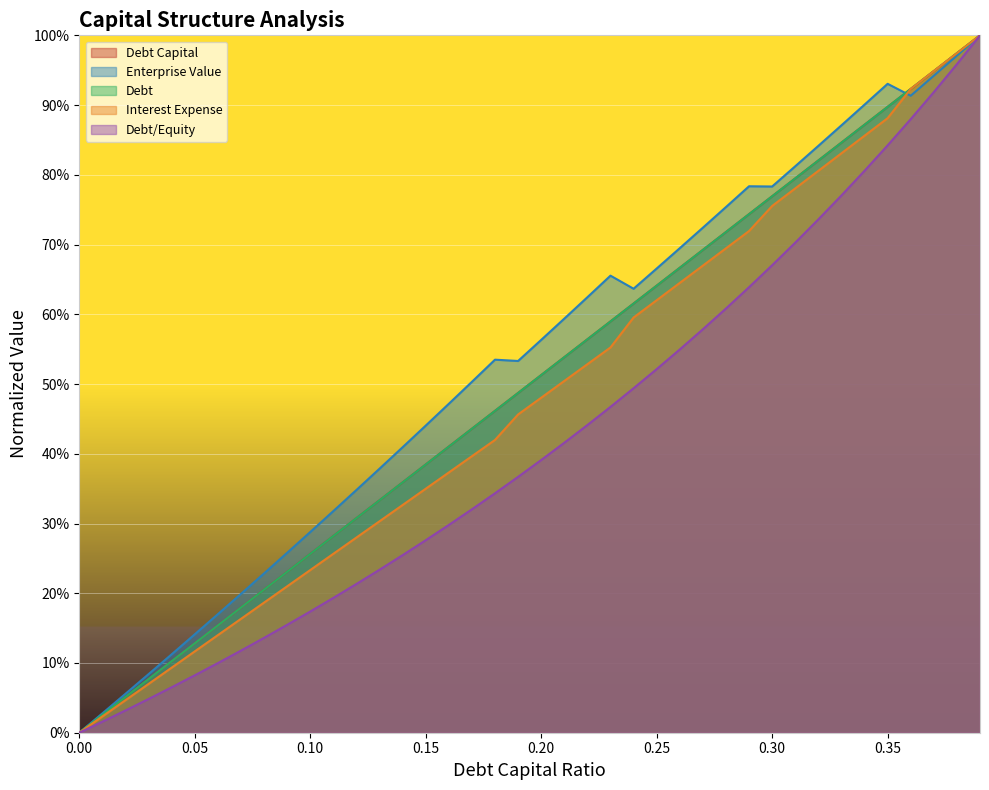

What value does the interest_expense series have at 0.3?

0.8